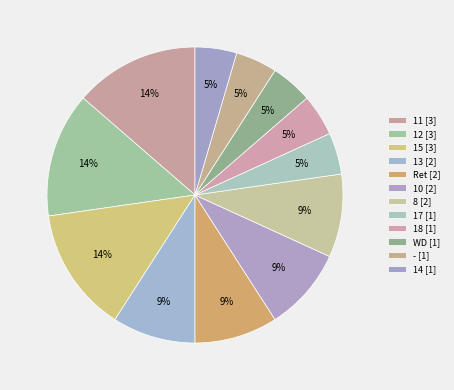

Do - and 11 together represent more than half of the pie?

No